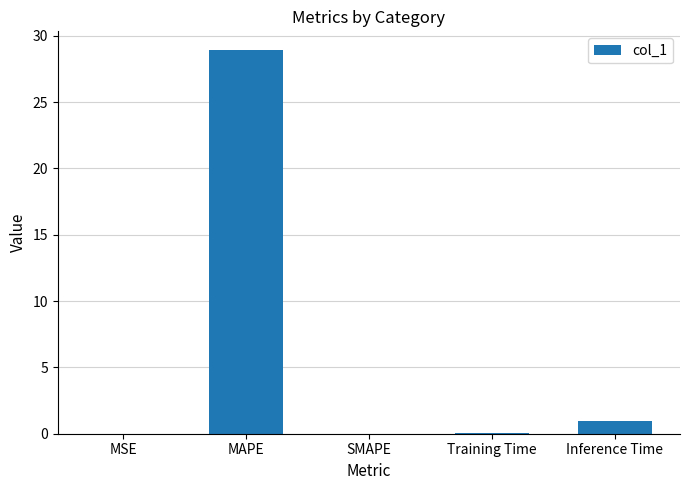

What is the maximum value shown in the chart?

28.9